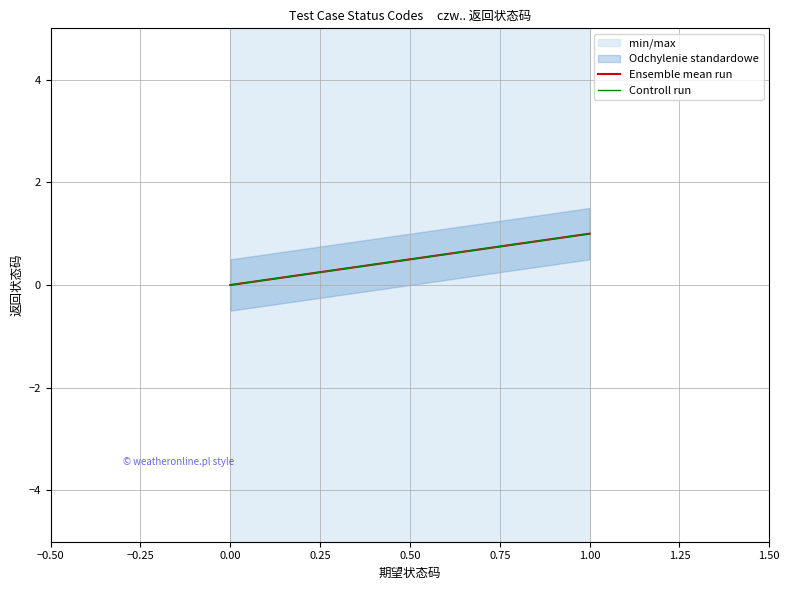

How many lines are shown in the chart?

2